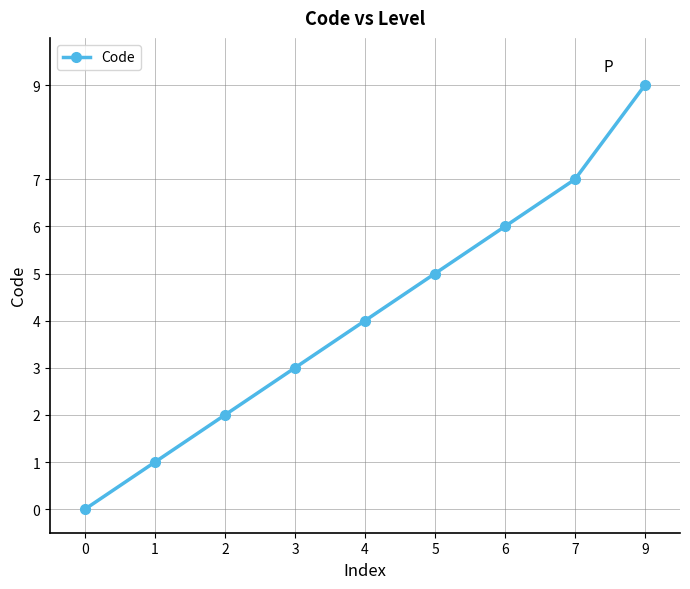

Is it true that the value at 9 is 4?

False